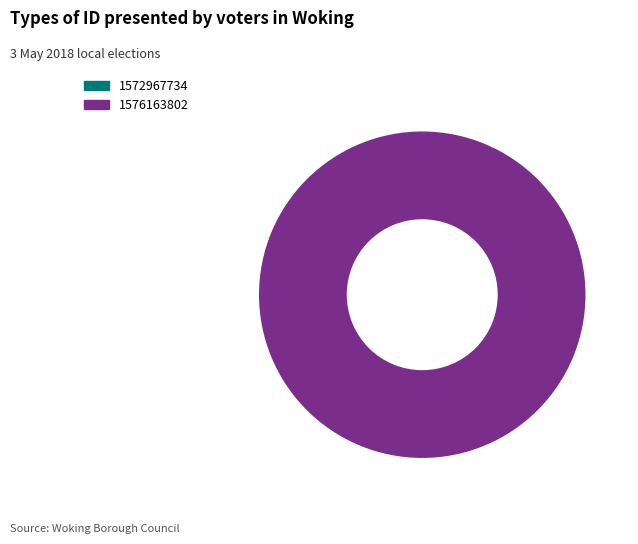

Which slice is the largest?

1576163802